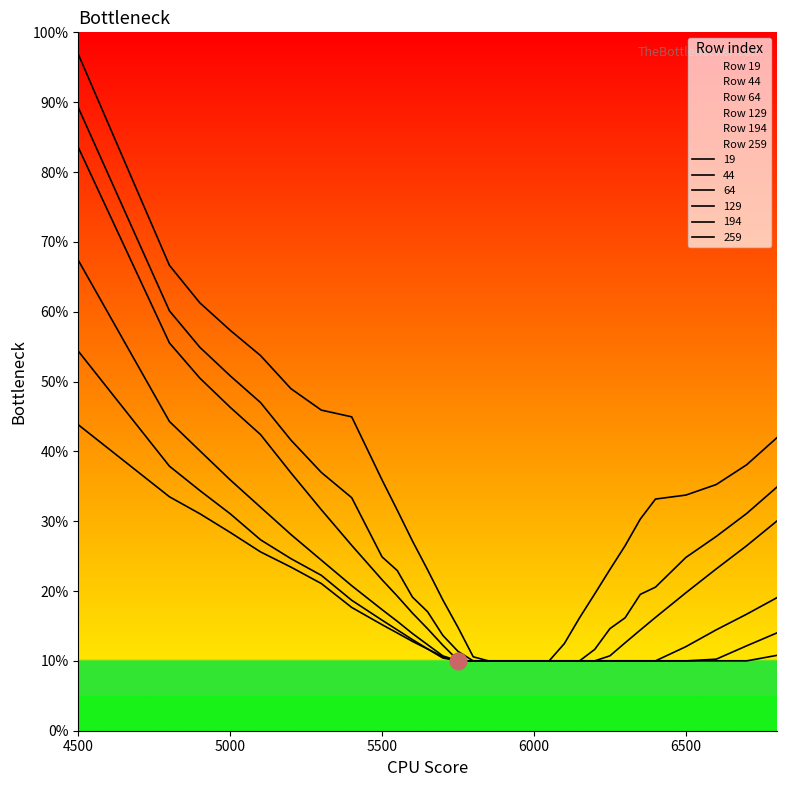

What is the average value of the 44 series?

0.3